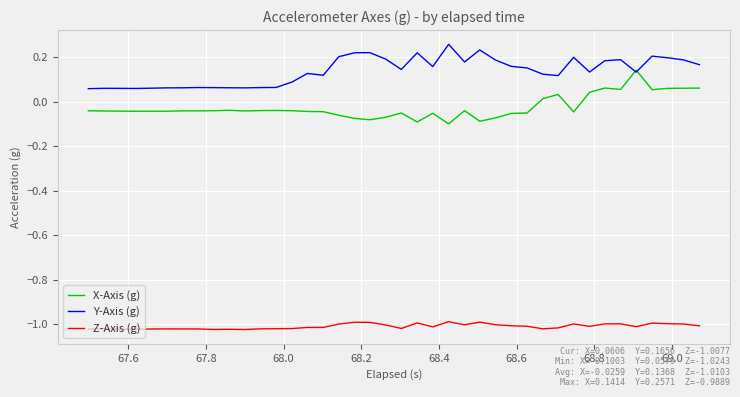

Which series has the largest total across all categories?

Y-Axis (g)